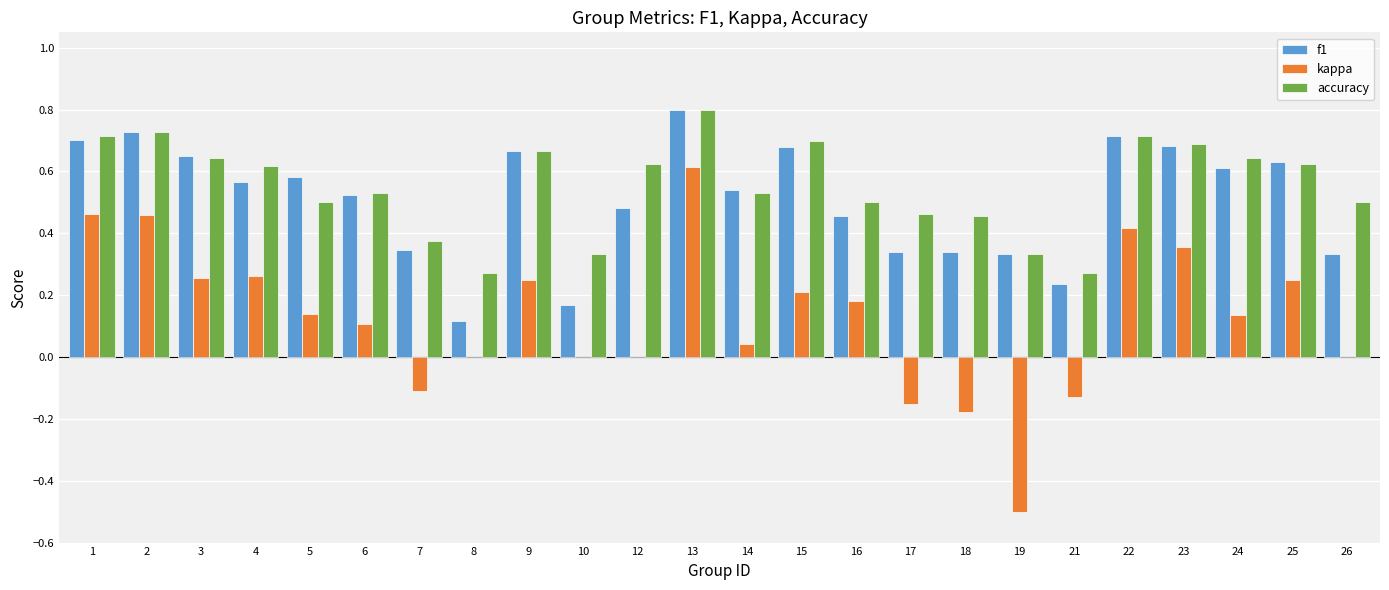

What is the maximum value for f1?

0.8